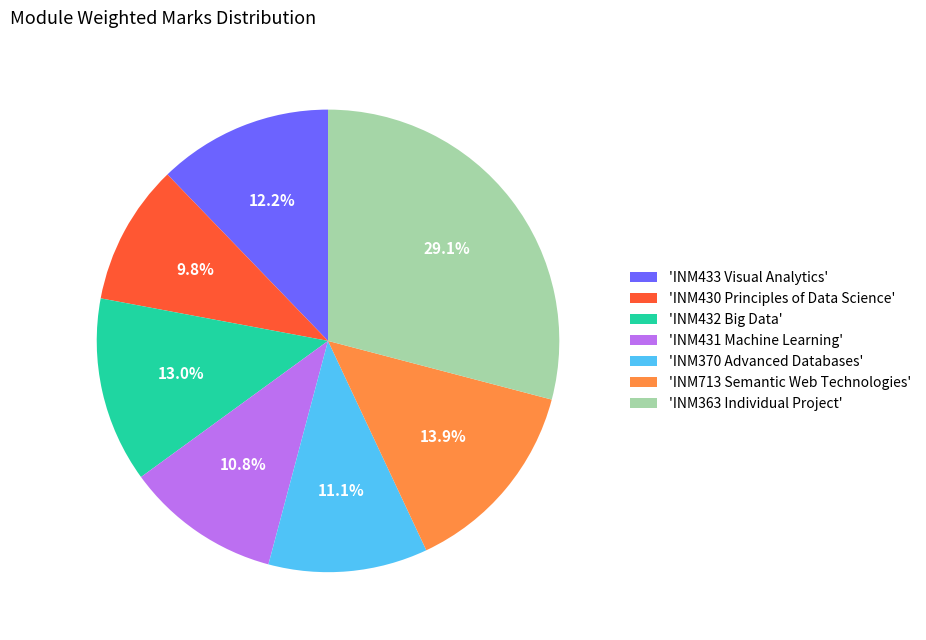

How many segments does this pie chart have?

7